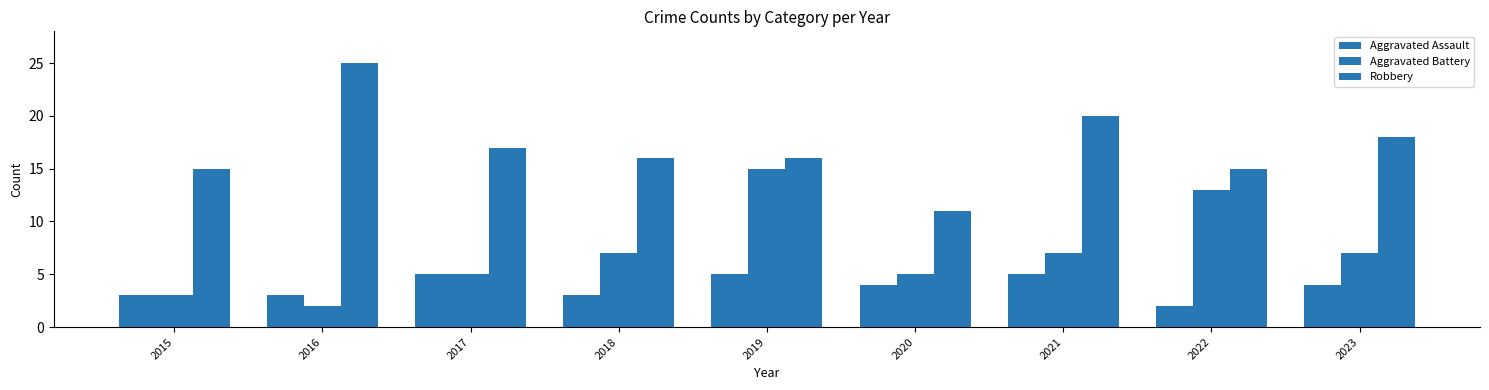

How many values in the Aggravated Battery series are below 7?

4